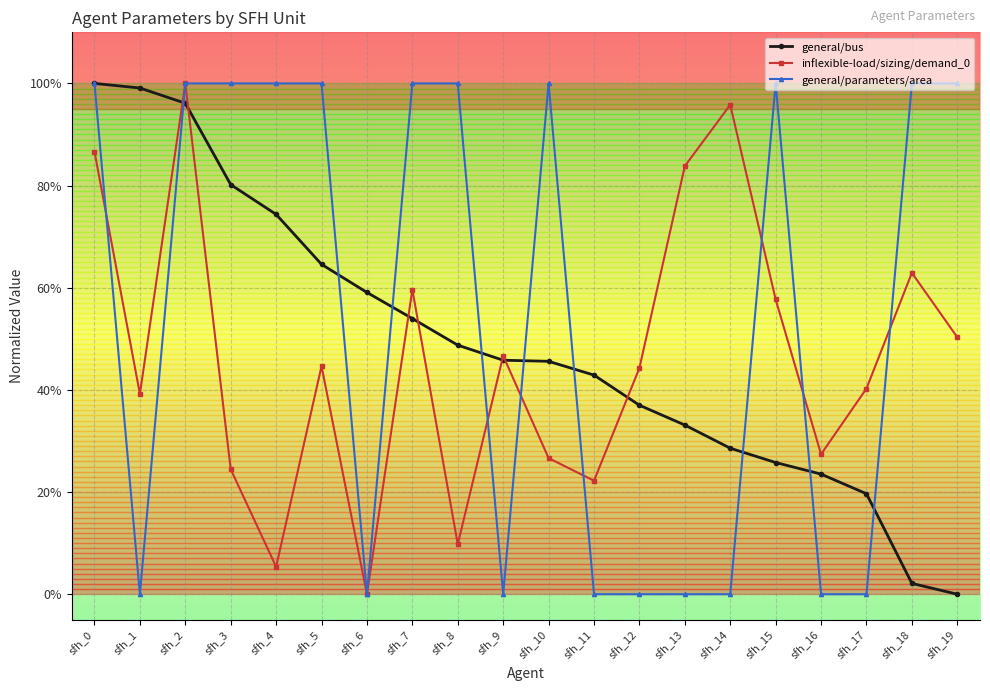

Which series has the widest spread of values?

general/bus